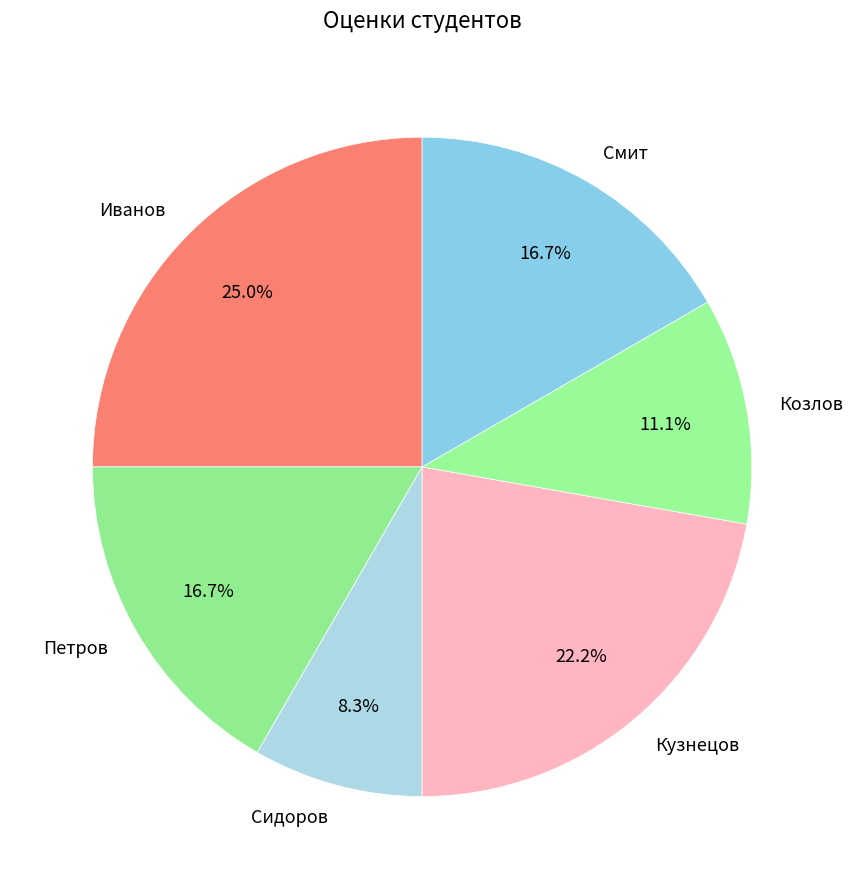

Which has a higher value, Сидоров or Иванов?

Иванов